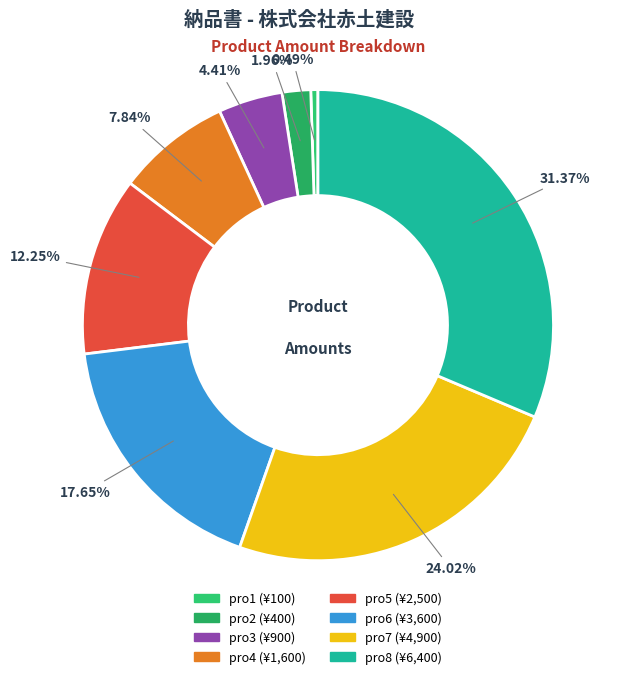

How many segments does this pie chart have?

8